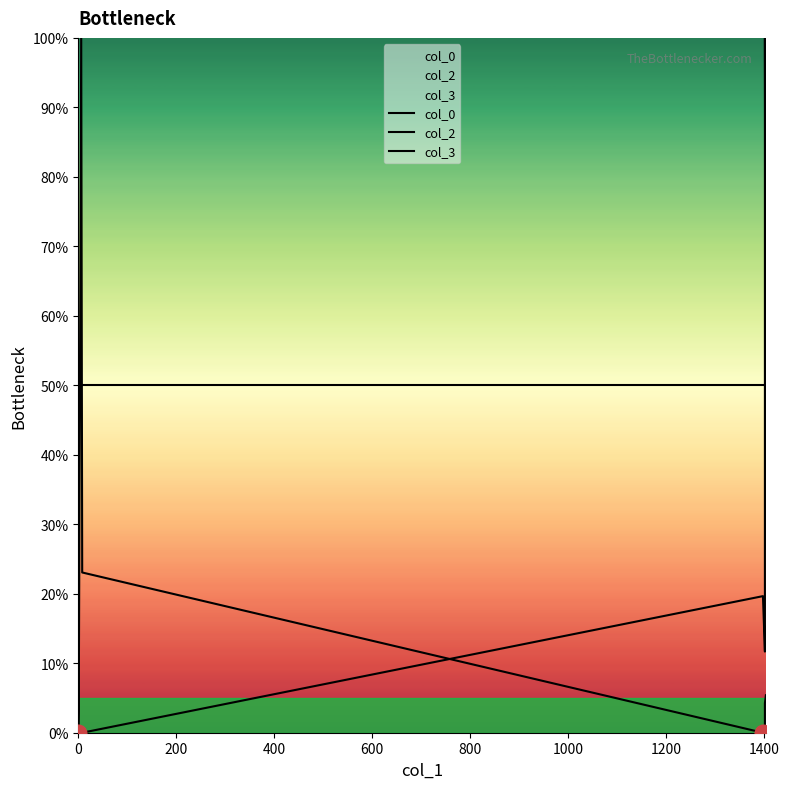

The value of col_3 at 0 is 50.0. True or false?

True